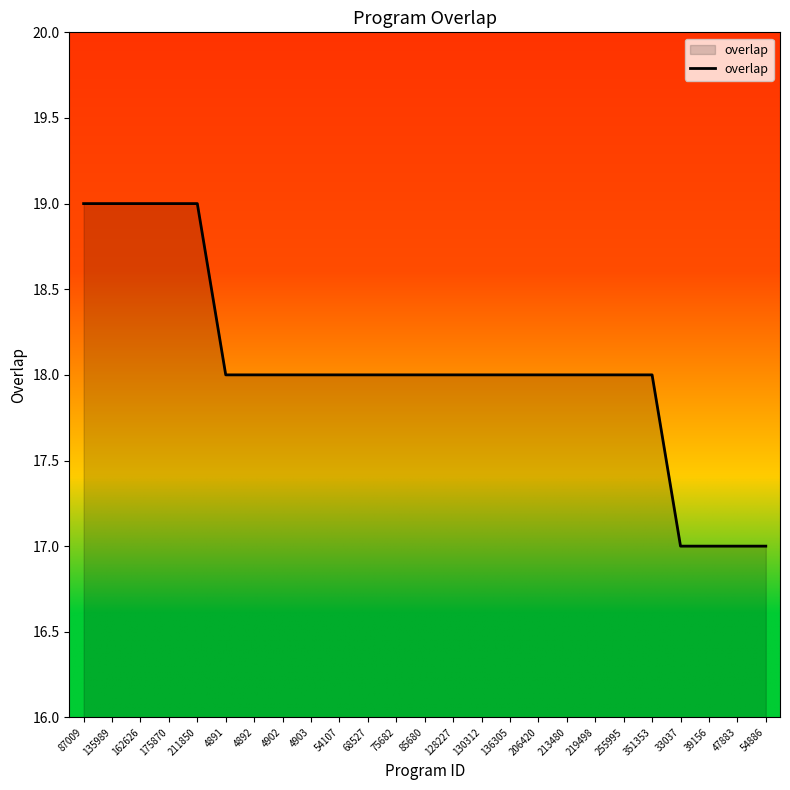

How many lines are shown in the chart?

1